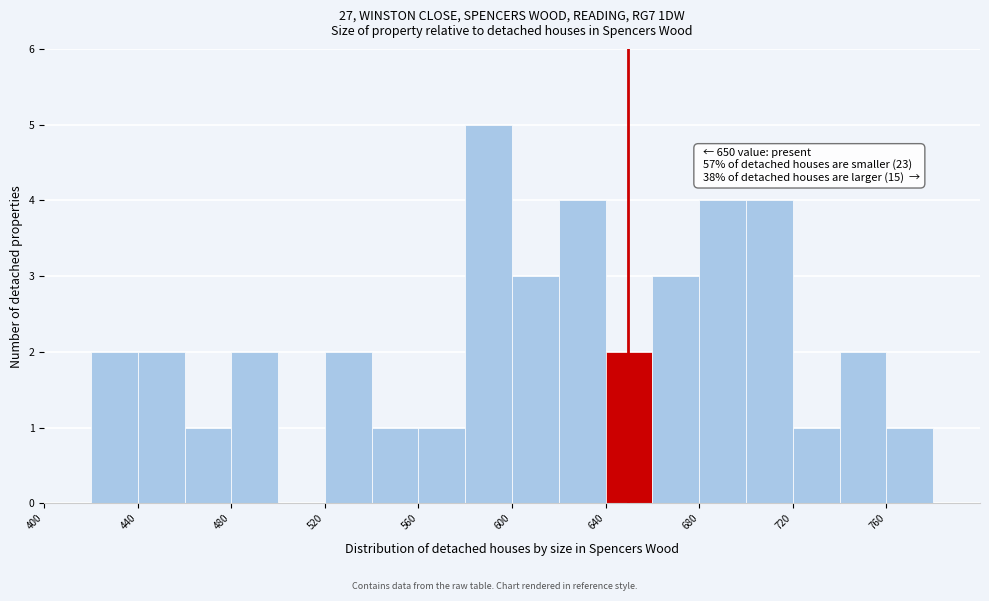

Over which range of the x-axis is the bar tallest?

580 to 600